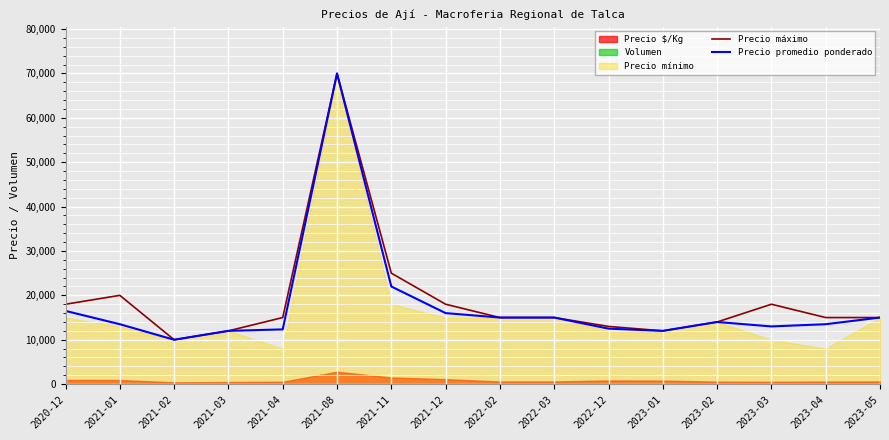

What position from the right is 2023-01?

5